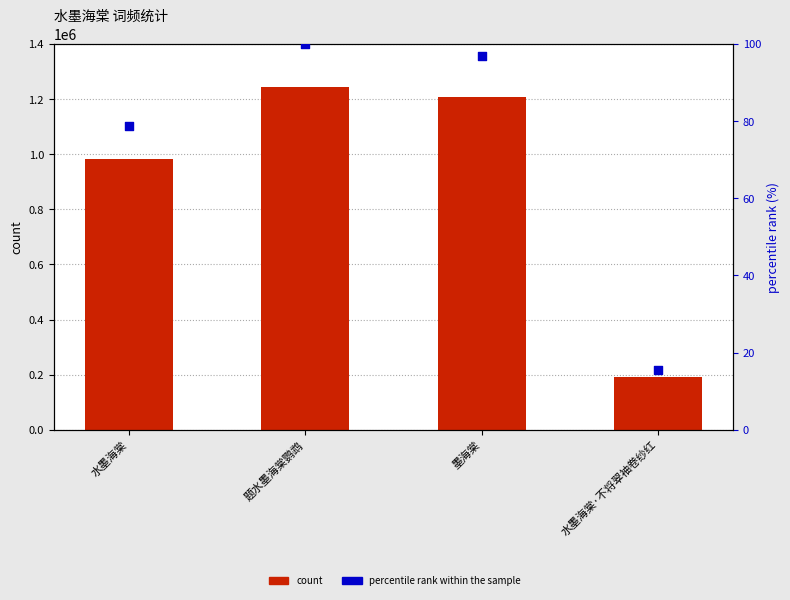

Which series has the largest total across all categories?

col_0